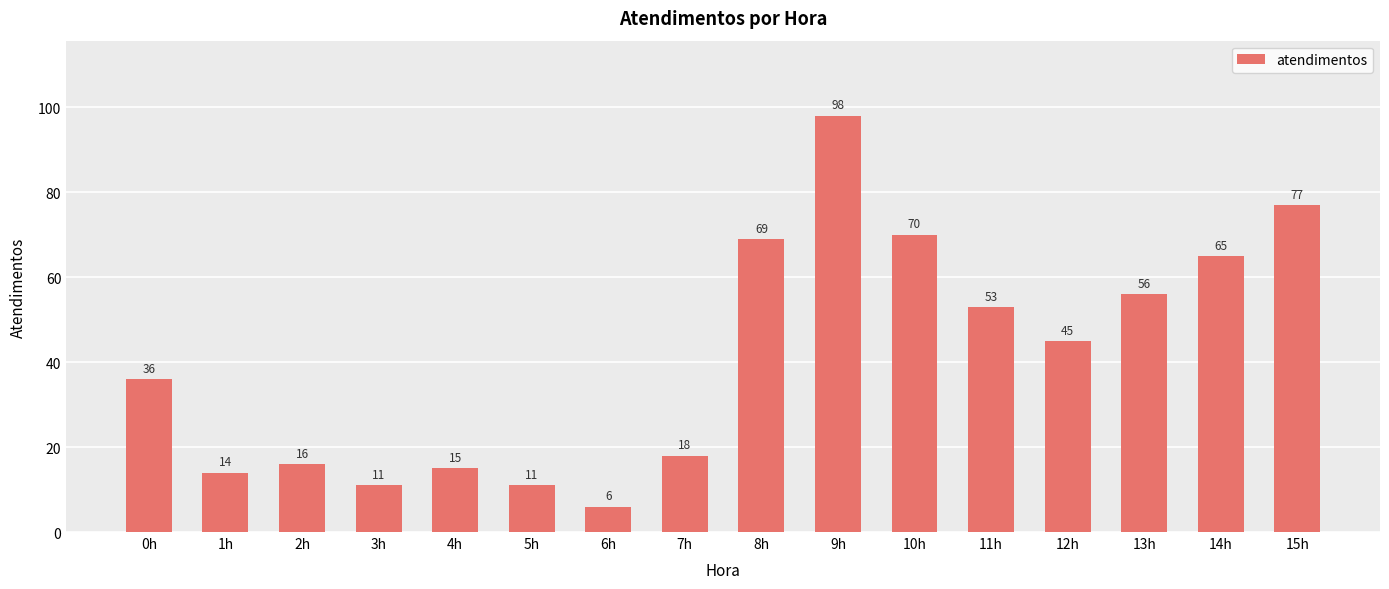

What value does the data have at 11h, to the nearest 10?

50